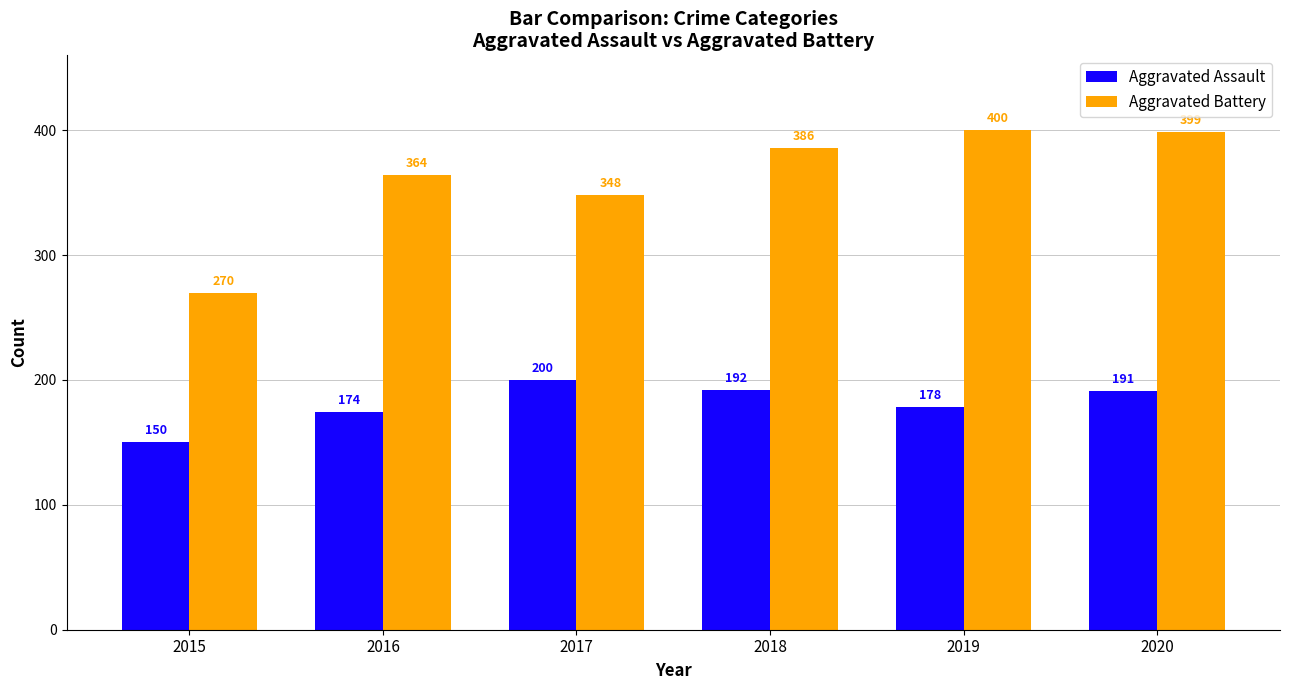

How many values in the Aggravated Assault series are below 191?

3